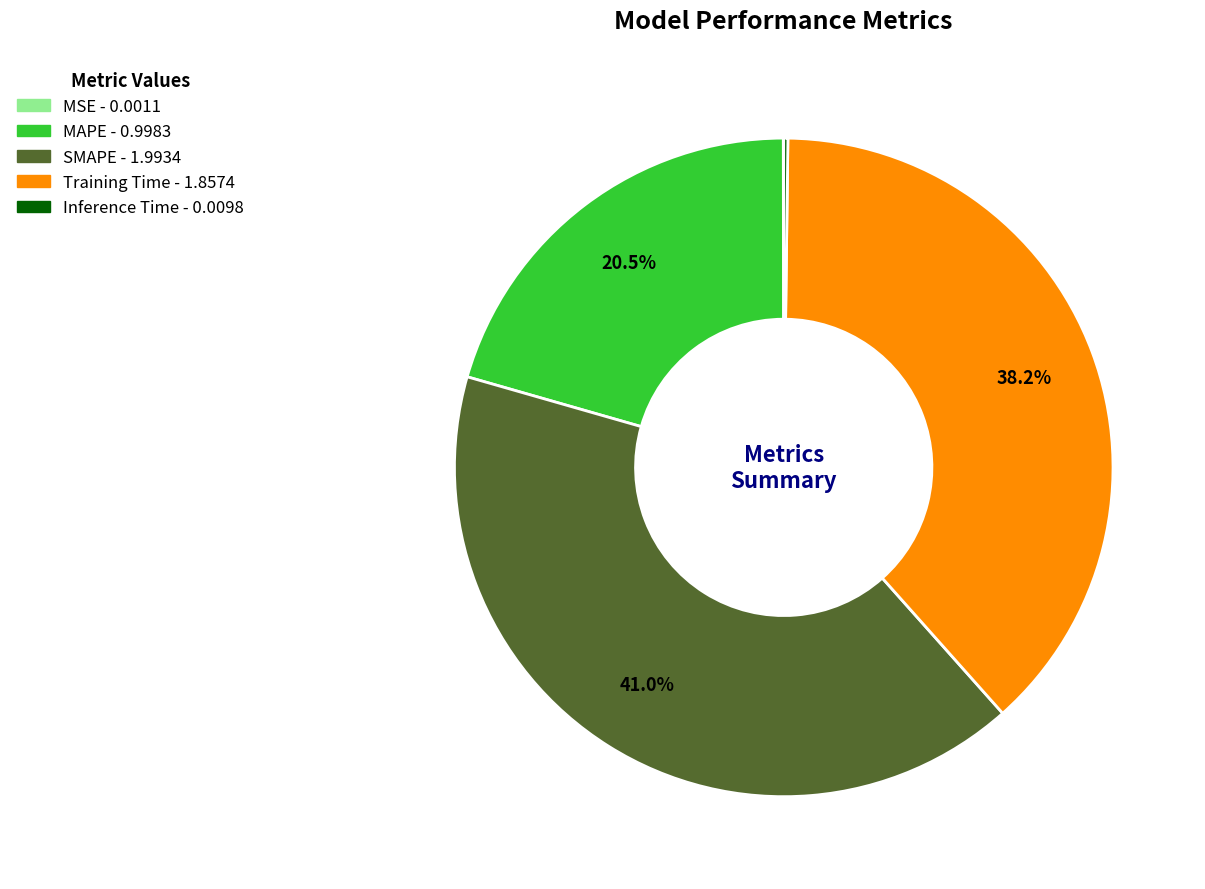

Does any single category account for the majority?

No